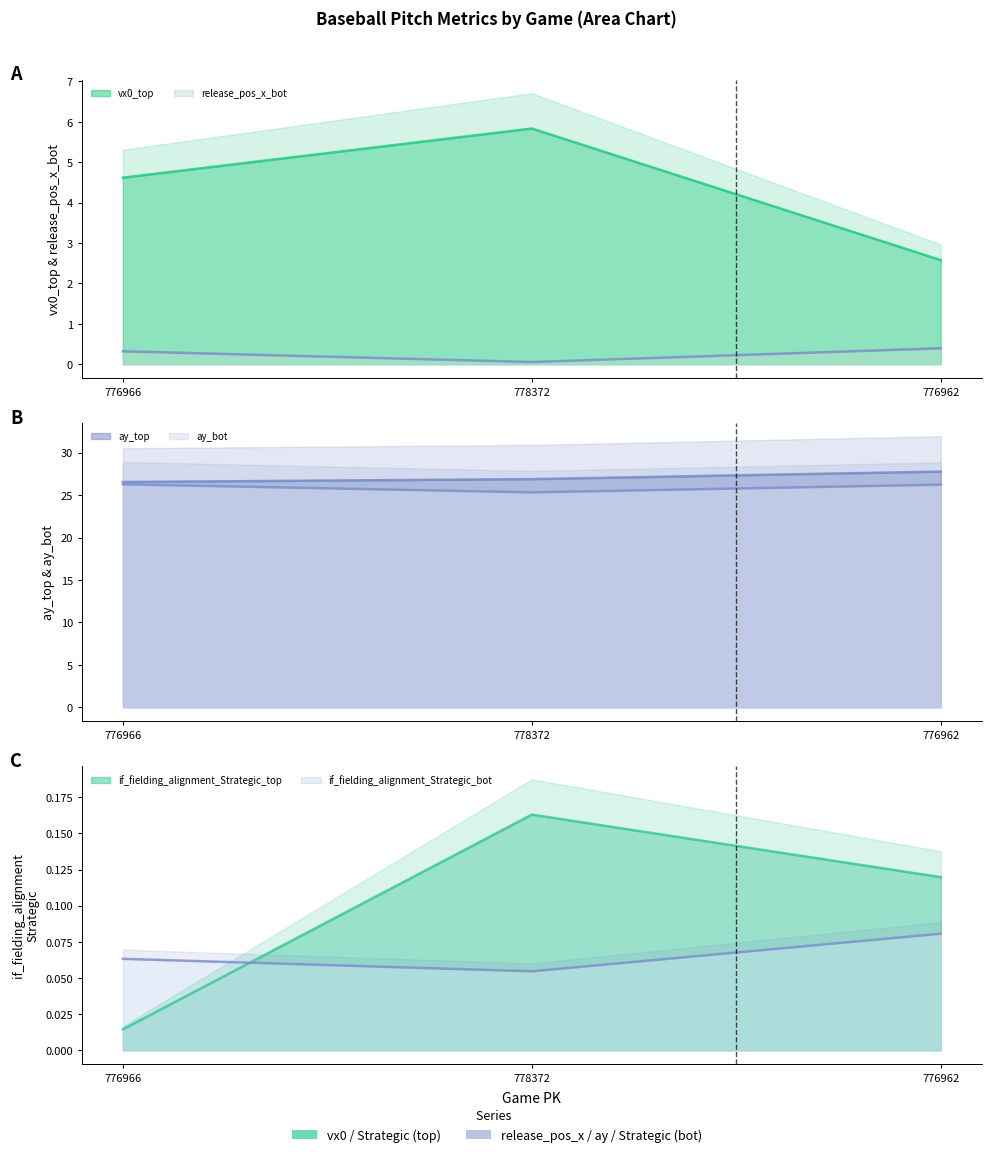

Count the number of data series in this chart.

6